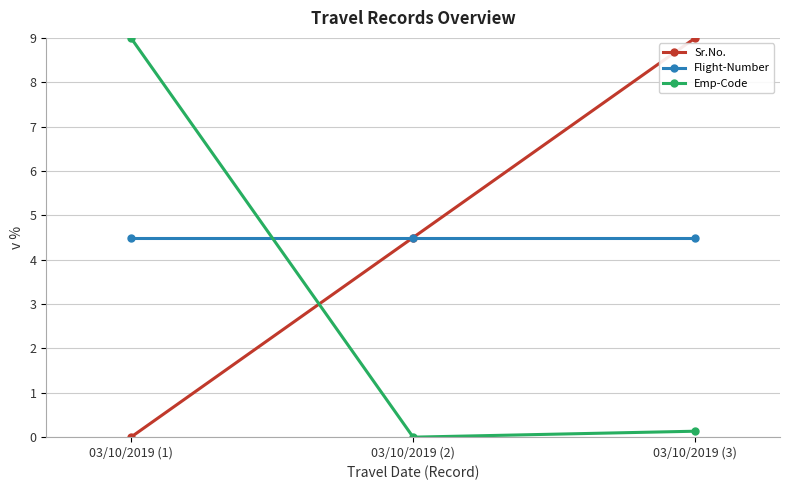

Count the number of categories in the chart.

3